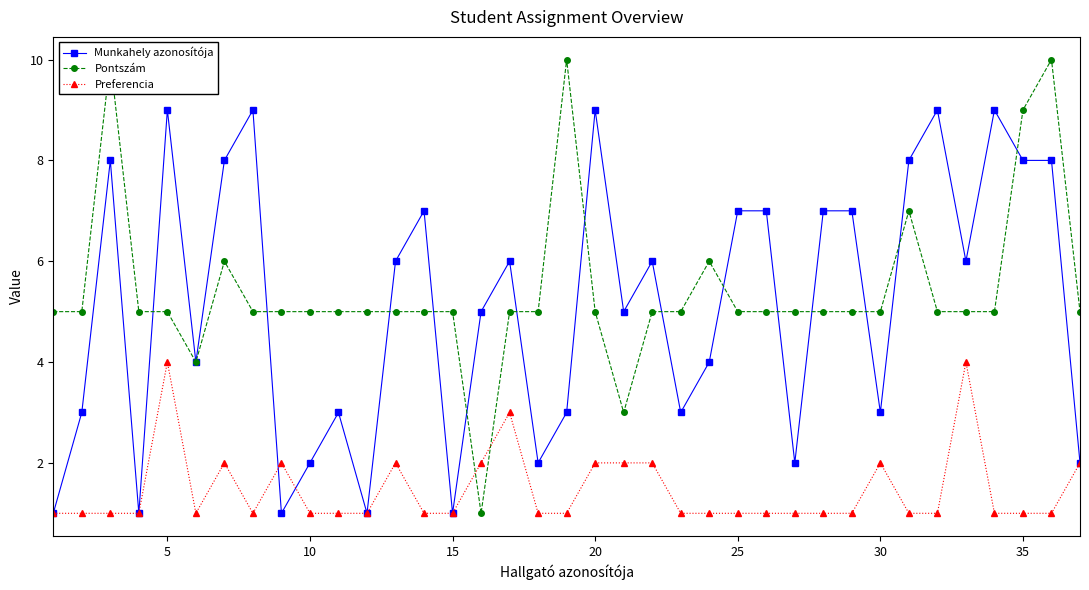

True or false: Preferencia has more than 2 interior local peaks.

True